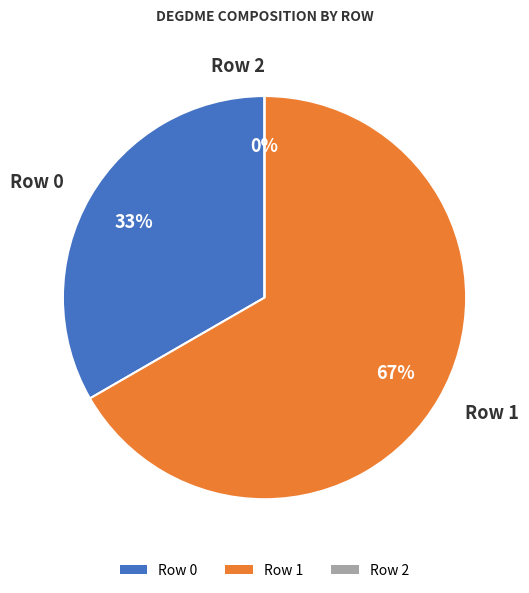

Between Row 0 and Row 2, which is larger?

Row 0